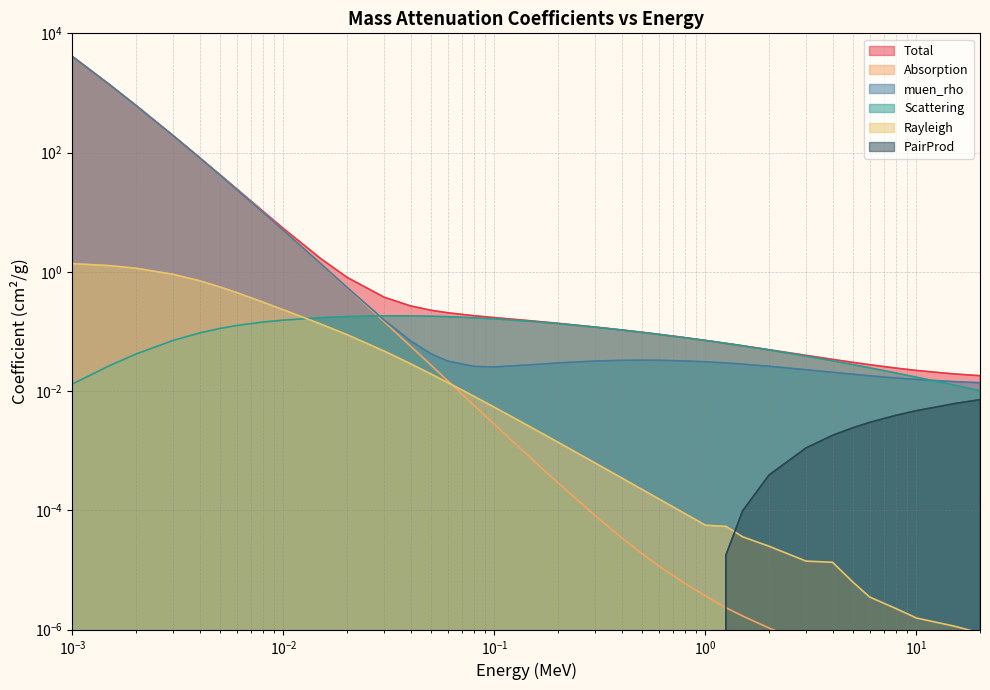

At which label is muen_rho closest to 2032?

0.0015